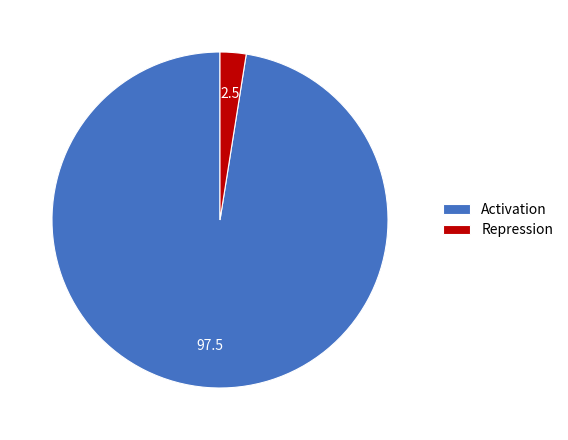

Count the number of slices in the pie.

2